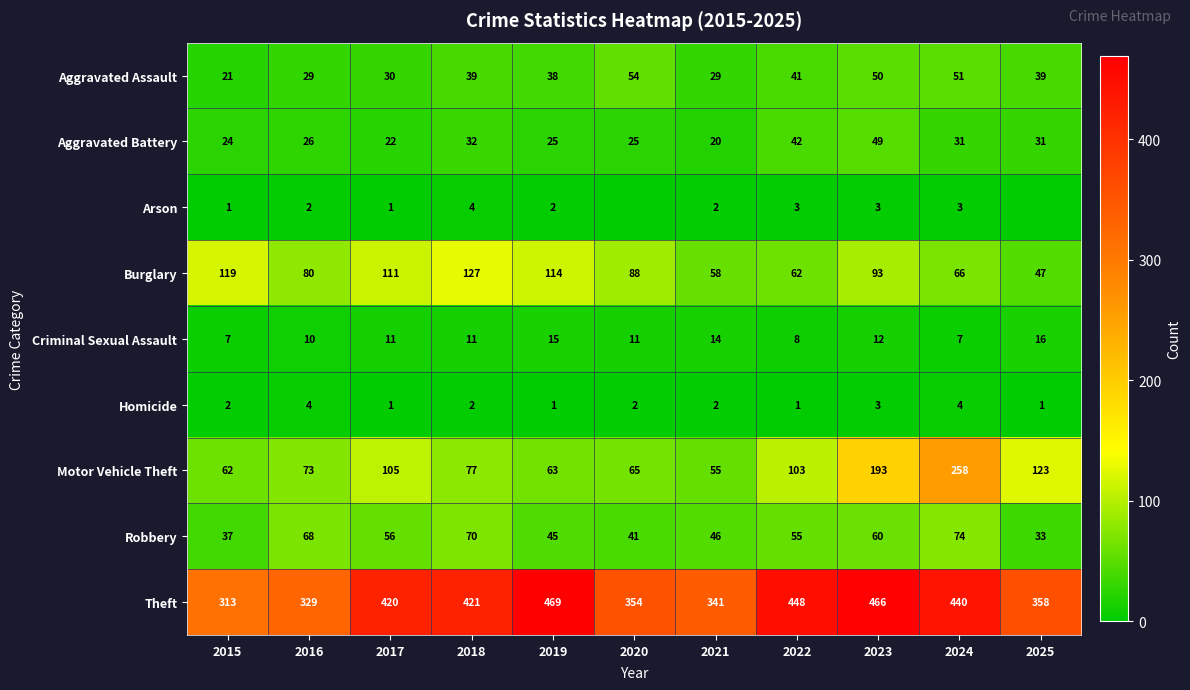

Is the value of Criminal Sexual Assault at 2017 greater than the value of Aggravated Battery at 2025?

No